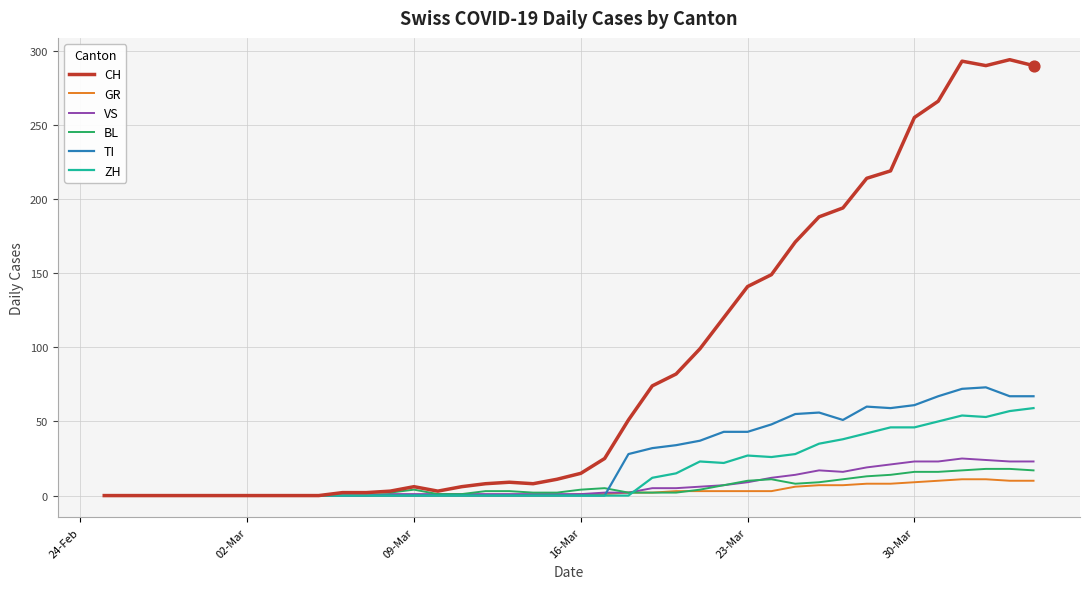

Which series has the widest spread of values?

CH